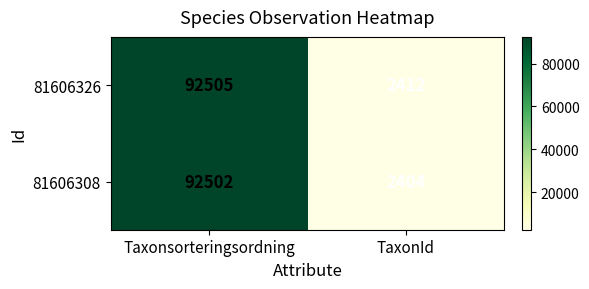

List the series in order of their overall mean, lowest first.

81606308, 81606326